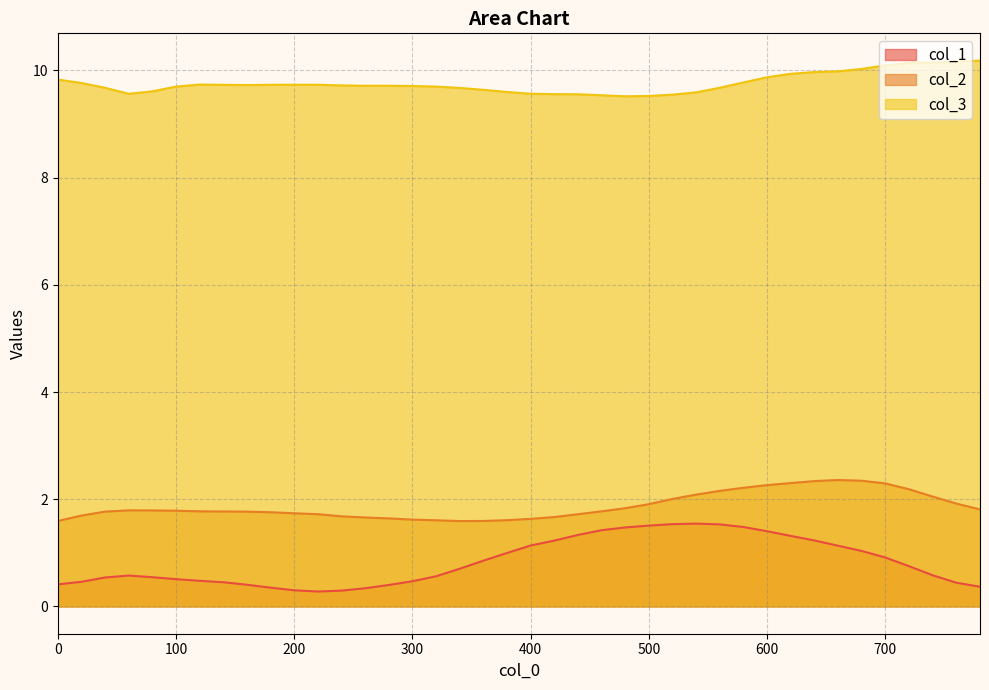

Is it true that col_2 equals 3.0 at 700?

False